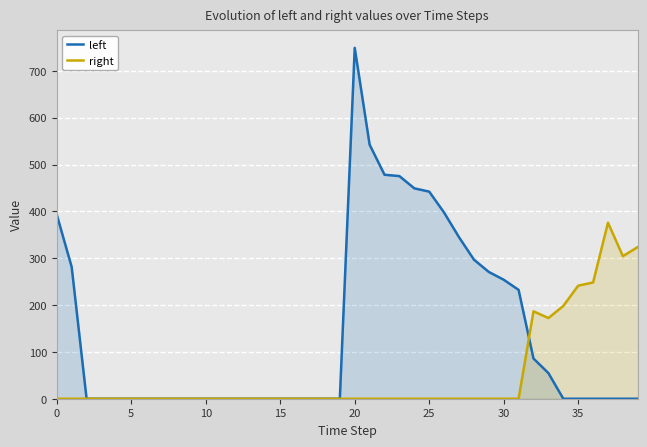

Is it true that right equals -250.4 at 30?

False